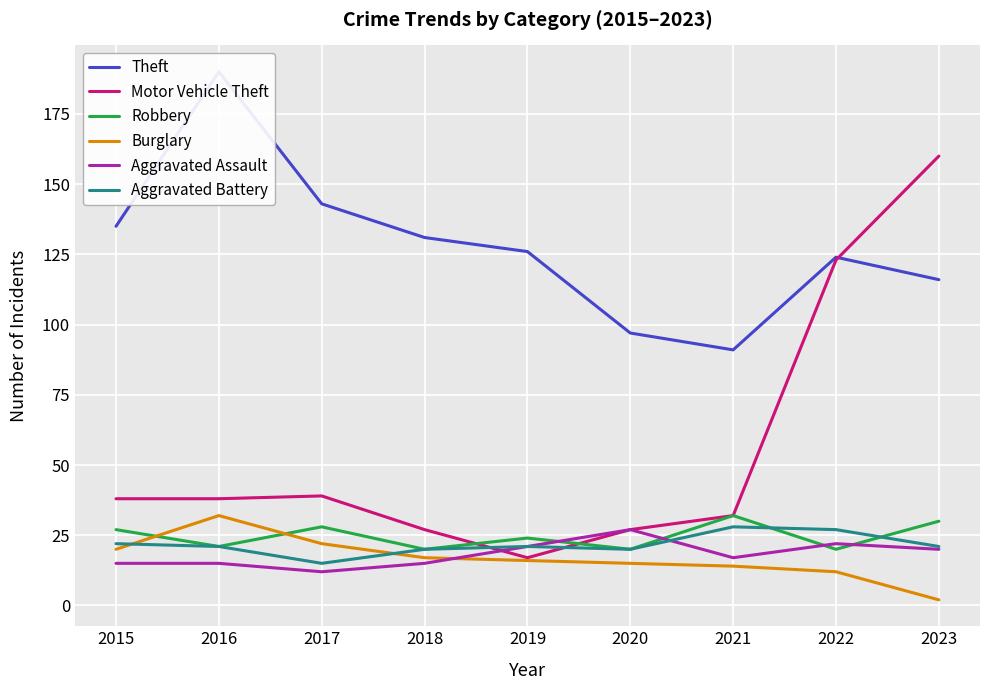

Reading left to right, transcribe all the data shown in this chart.

Theft: 2015=135	2016=190	2017=143	2018=131	2019=126	2020=97	2021=91	2022=124	2023=116
Motor Vehicle Theft: 2015=38	2016=38	2017=39	2018=27	2019=17	2020=27	2021=32	2022=123	2023=160
Robbery: 2015=27	2016=21	2017=28	2018=20	2019=24	2020=20	2021=32	2022=20	2023=30
Burglary: 2015=20	2016=32	2017=22	2018=17	2019=16	2020=15	2021=14	2022=12	2023=2
Aggravated Assault: 2015=15	2016=15	2017=12	2018=15	2019=21	2020=27	2021=17	2022=22	2023=20
Aggravated Battery: 2015=22	2016=21	2017=15	2018=20	2019=21	2020=20	2021=28	2022=27	2023=21